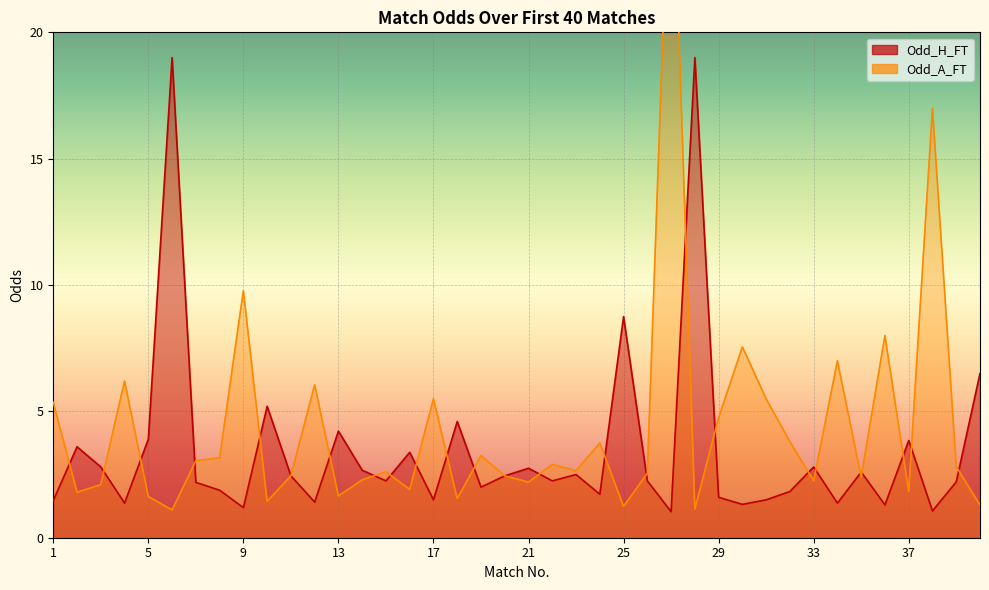

In Odd_A_FT, how many points are lower than both neighbors (excluding endpoints)?

13